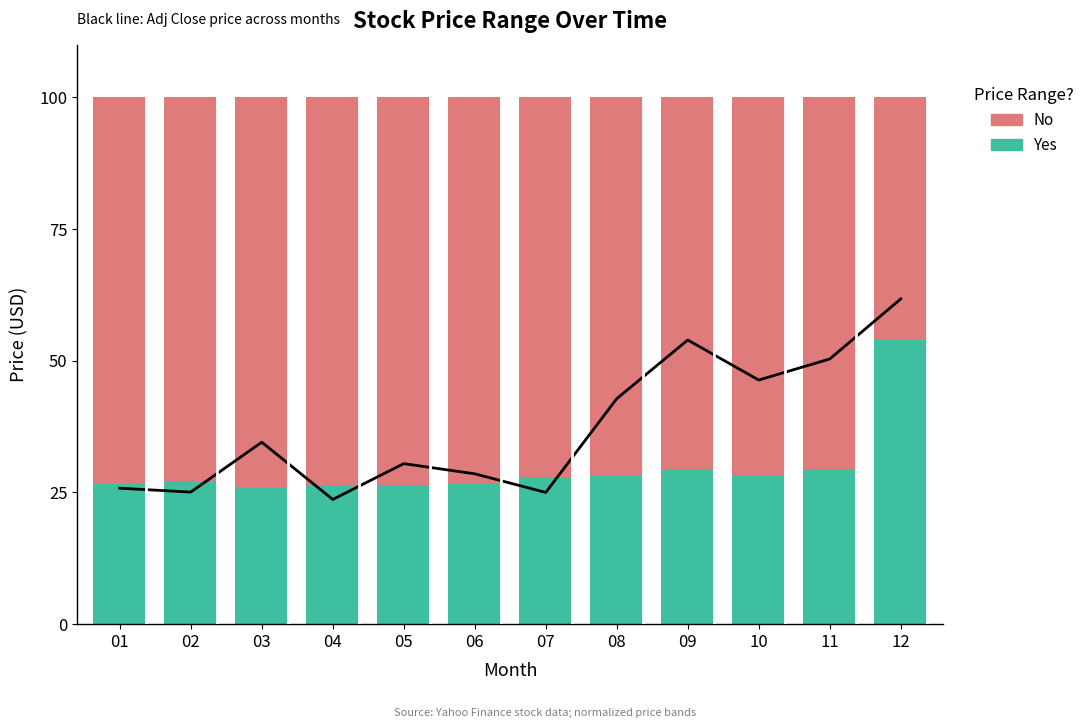

Where does the Yes series first go above 27?

02